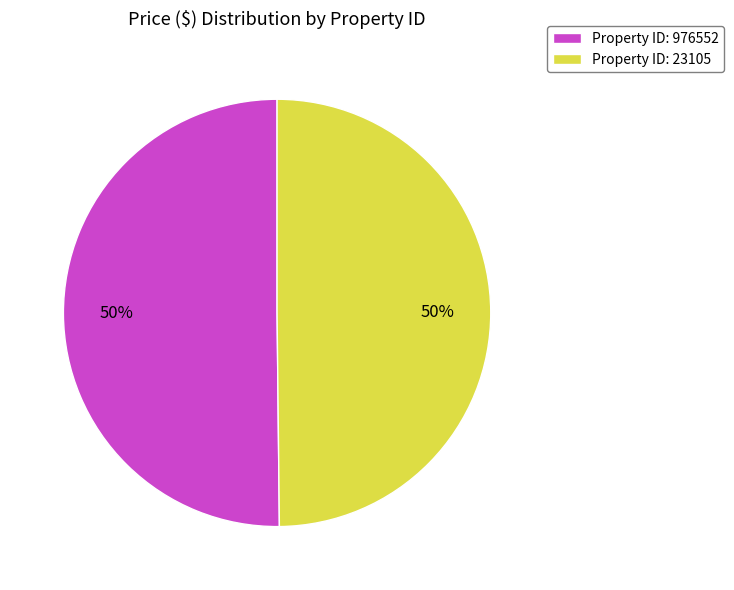

Combined, do Property ID: 23105 and Property ID: 976552 account for over 50%?

Yes